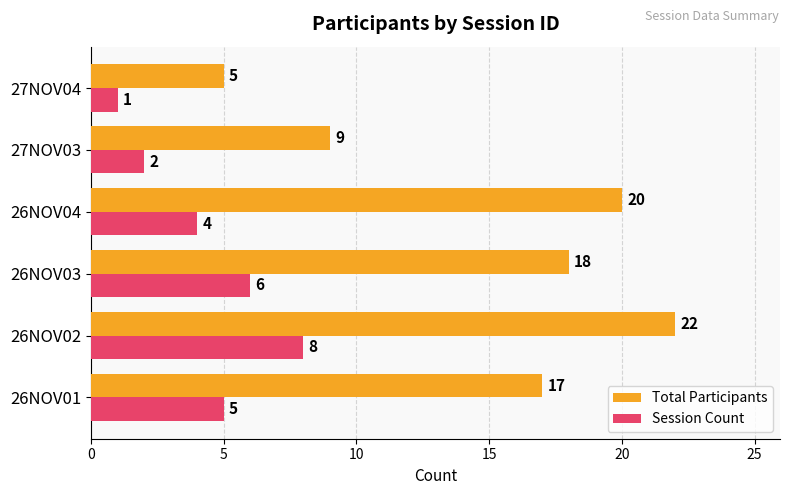

How many data points does each series have?

6